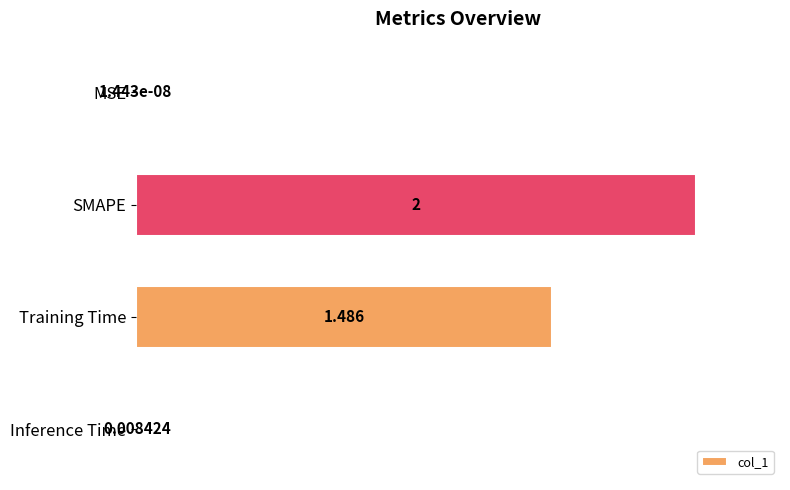

Where is the data nearest to the value 50?

Training Time